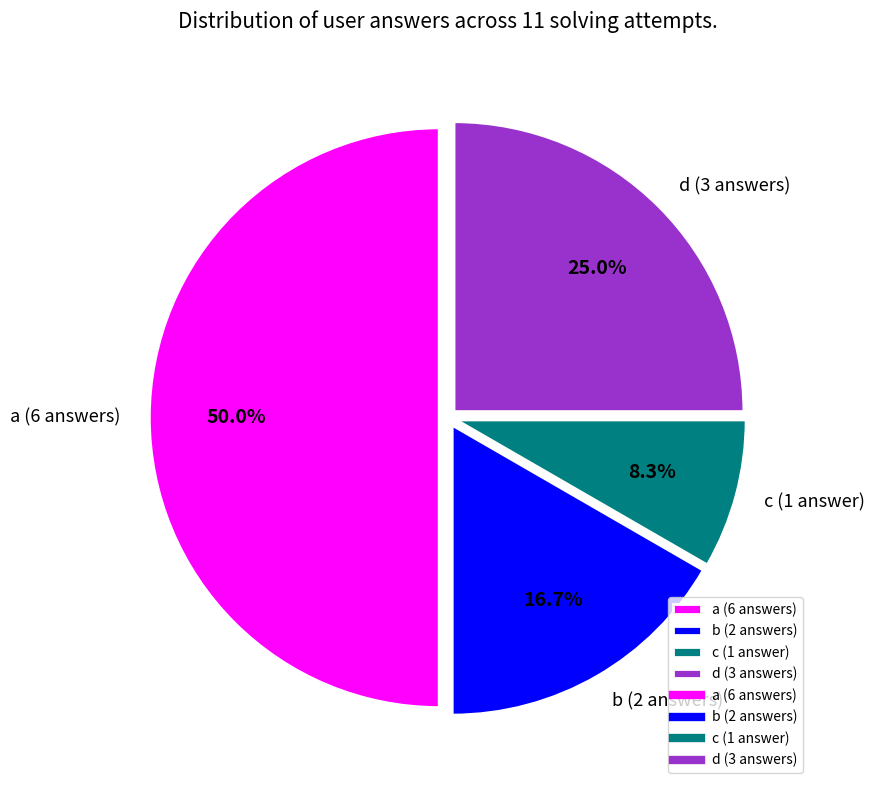

Is it true that c is 8% of the pie?

True